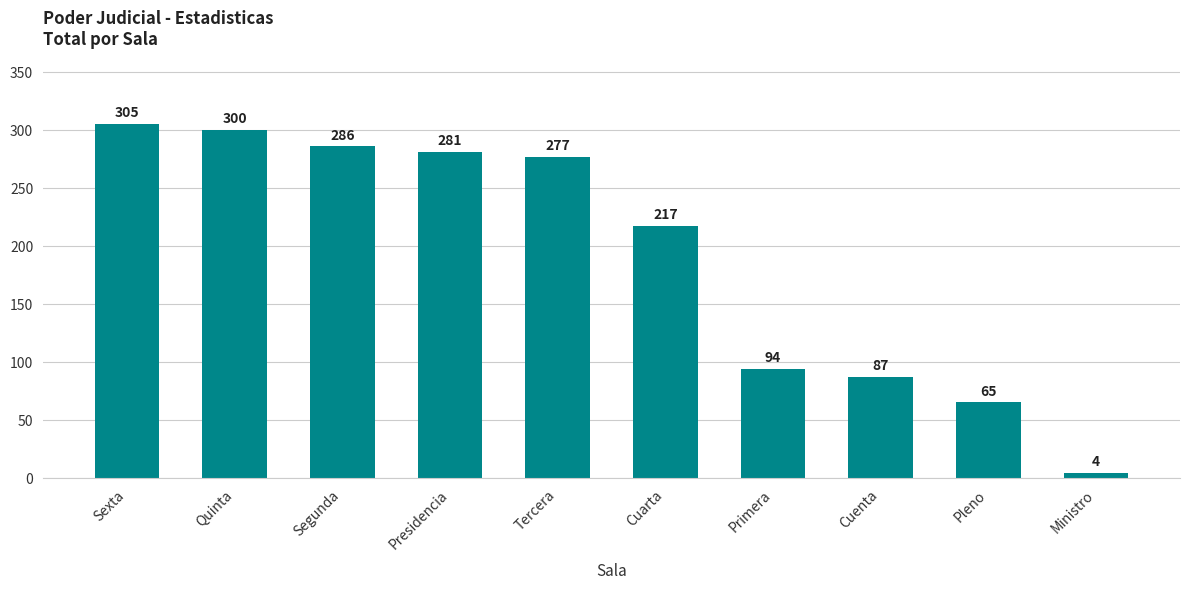

What is the greatest value displayed?

305